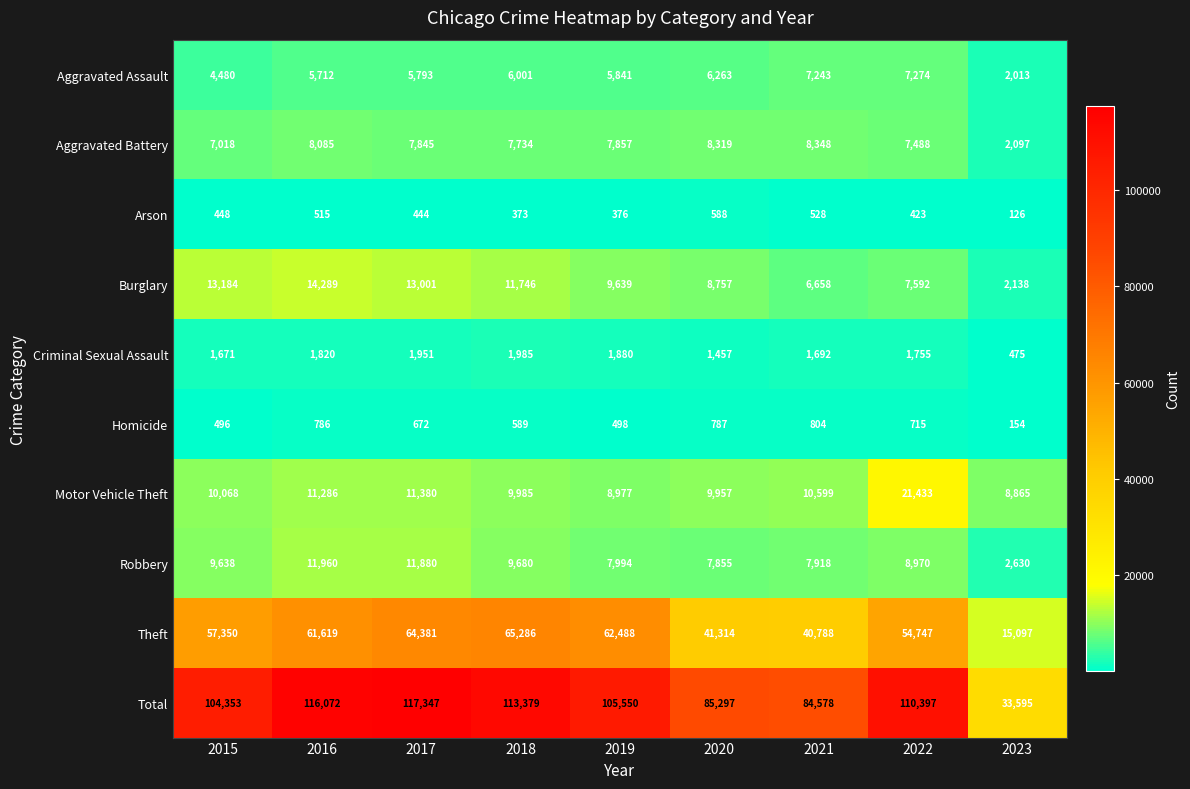

True or false: Arson has a value of 528 at 2021.

True